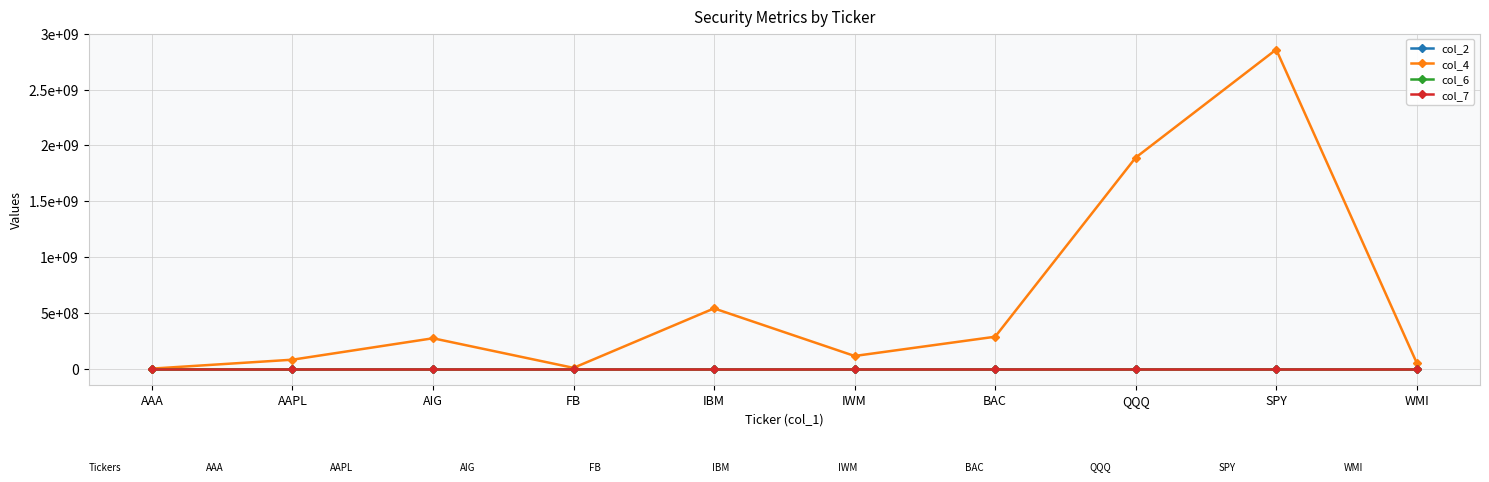

What is the maximum value shown in the chart?

2858042924.0